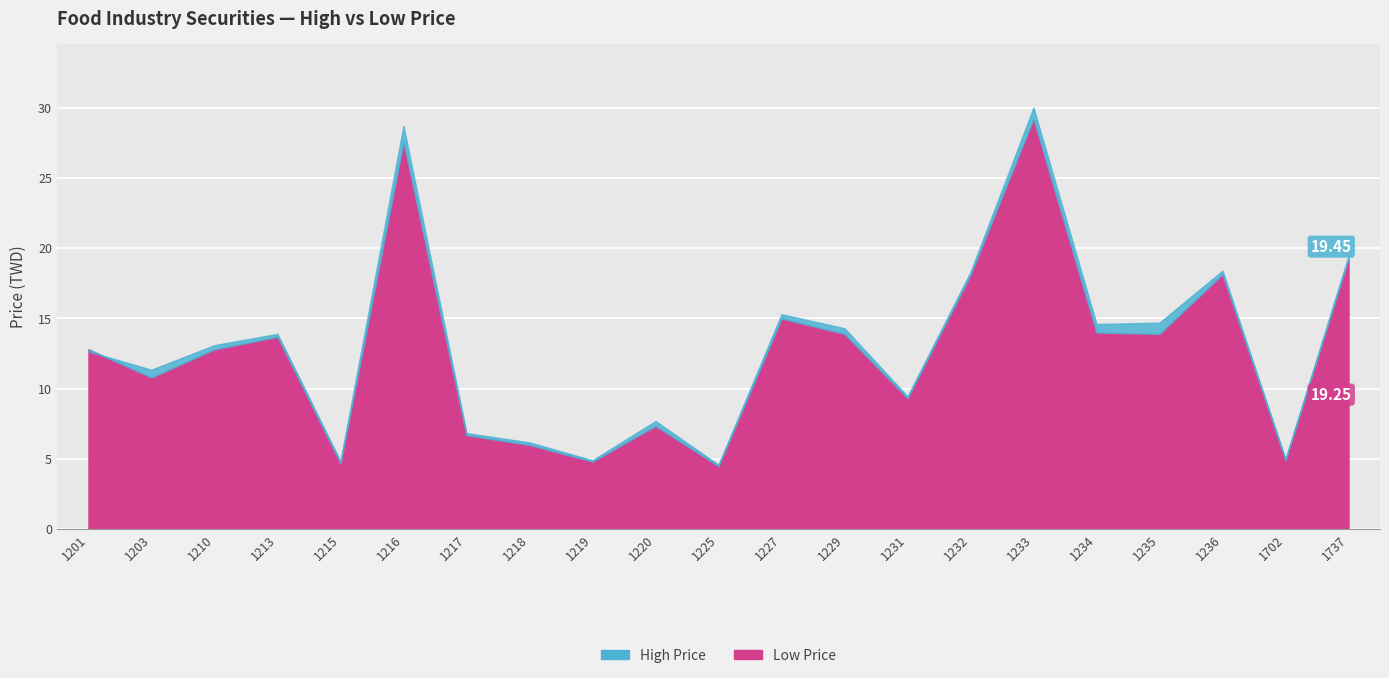

What are all the series names shown in the legend?

High Price, Low Price